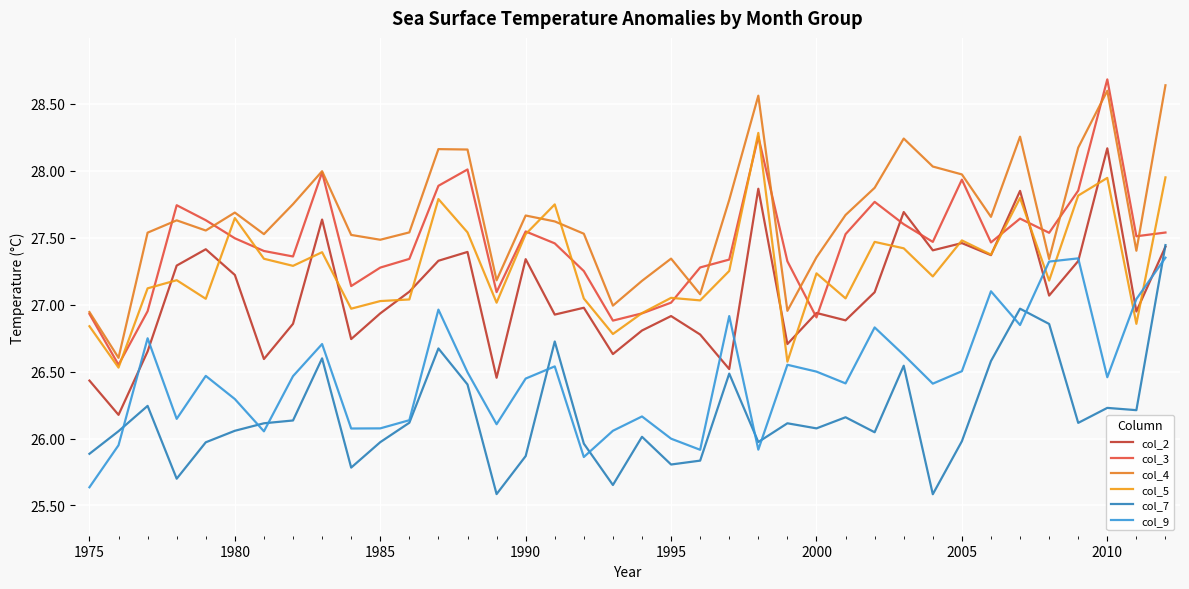

True or false: col_2 and col_4 intersect in this chart.

False